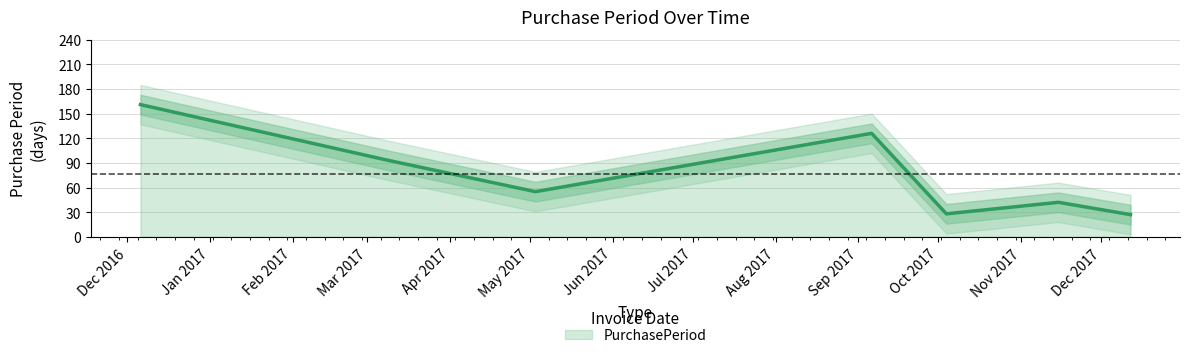

What is the change in value from 2017-11-15 to 2017-12-12?

-15